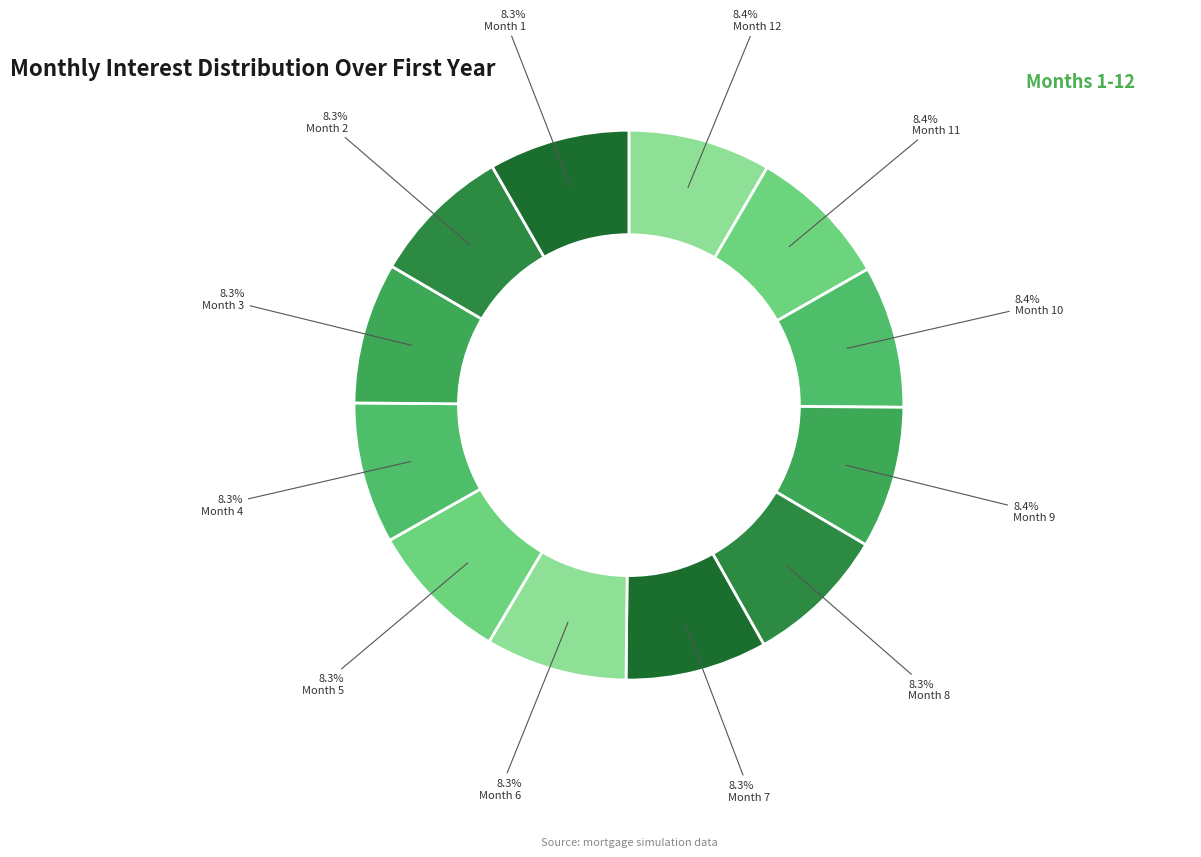

True or false: Month 12 accounts for 8% of the total.

True